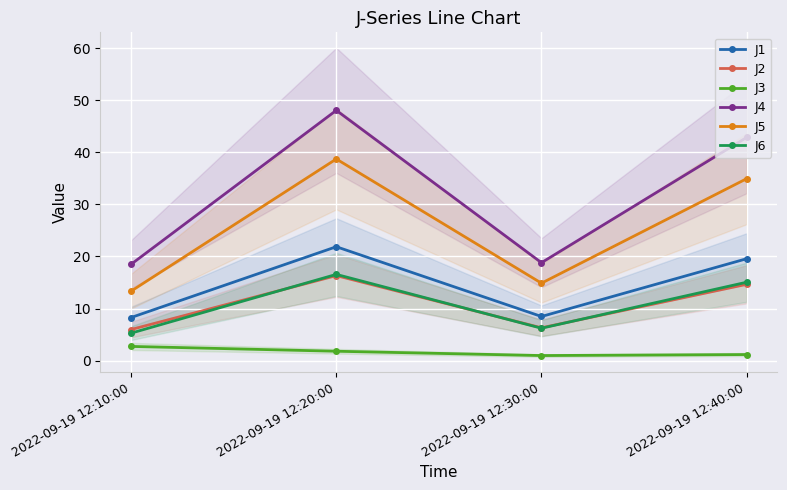

At how many categories does at least one series exceed 8?

4